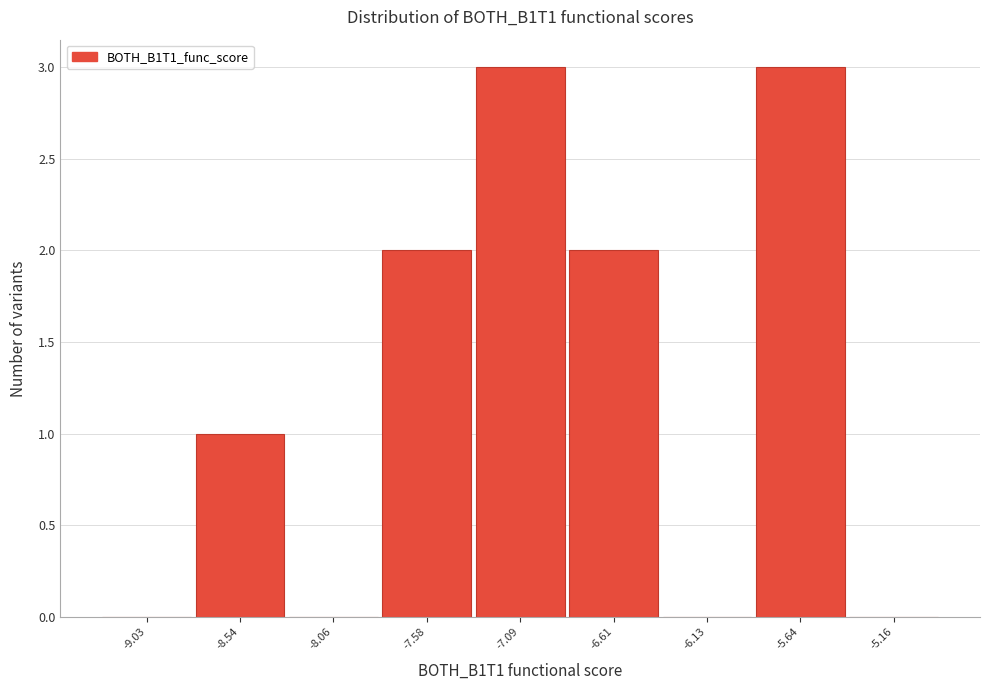

Reading left to right, list all the values displayed in this chart.

-9.03=0	-8.54=1	-8.06=0	-7.58=2	-7.09=3	-6.61=2	-6.13=0	-5.64=3	-5.16=0